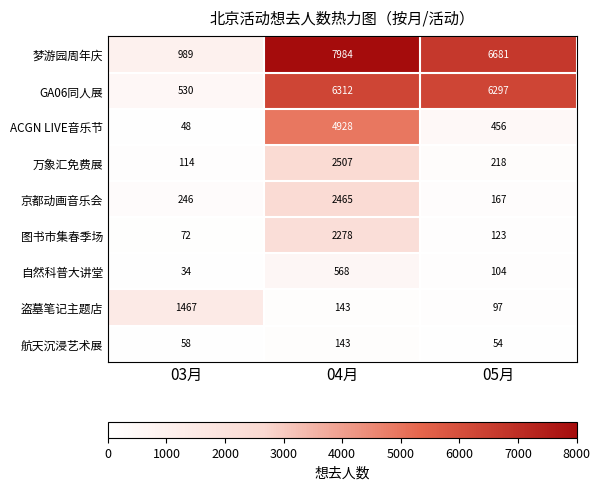

Rank the series by their maximum value, from highest to lowest.

梦游园周年庆, GA06同人展, ACGN LIVE音乐节, 万象汇免费展, 京都动画音乐会, 图书市集春季场, 盗墓笔记主题店, 自然科普大讲堂, 航天沉浸艺术展